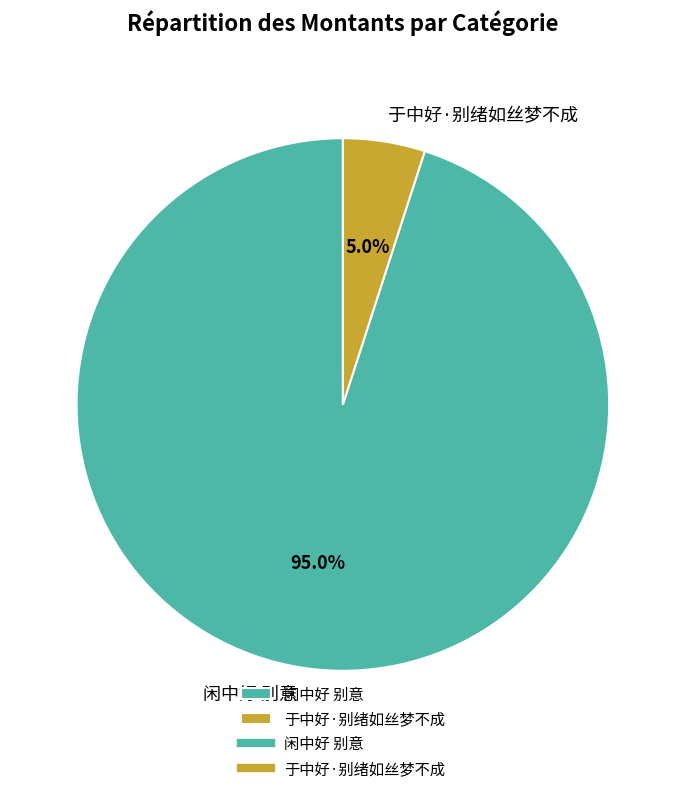

What is the total percentage of 于中好·别绪如丝梦不成 and 闲中好 别意?

100.0%